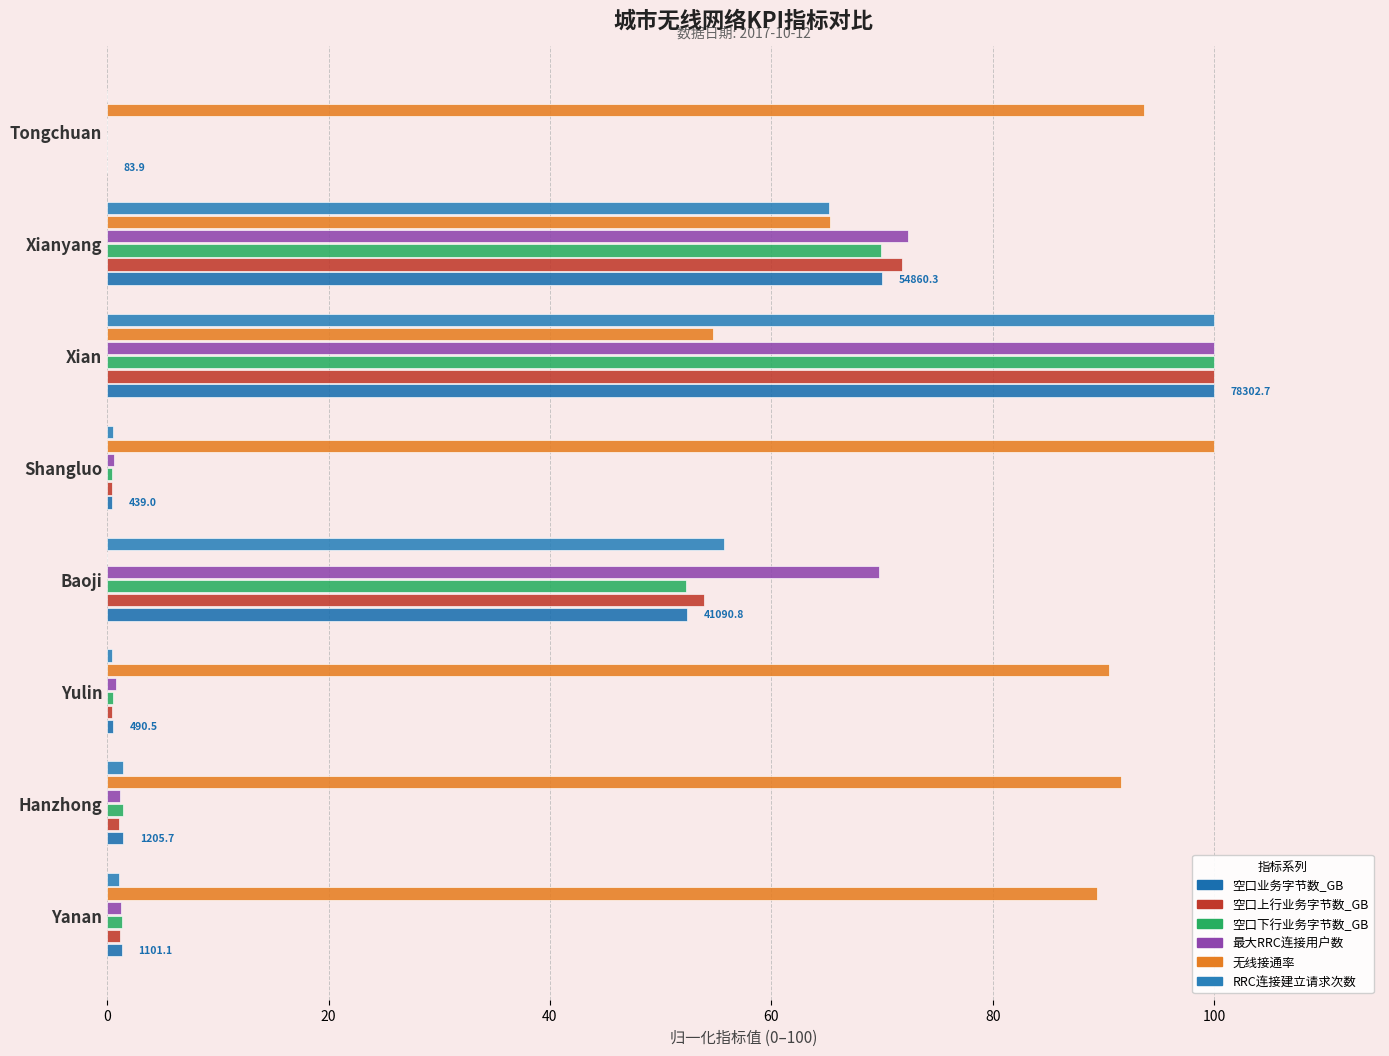

How many data points does each series have?

8